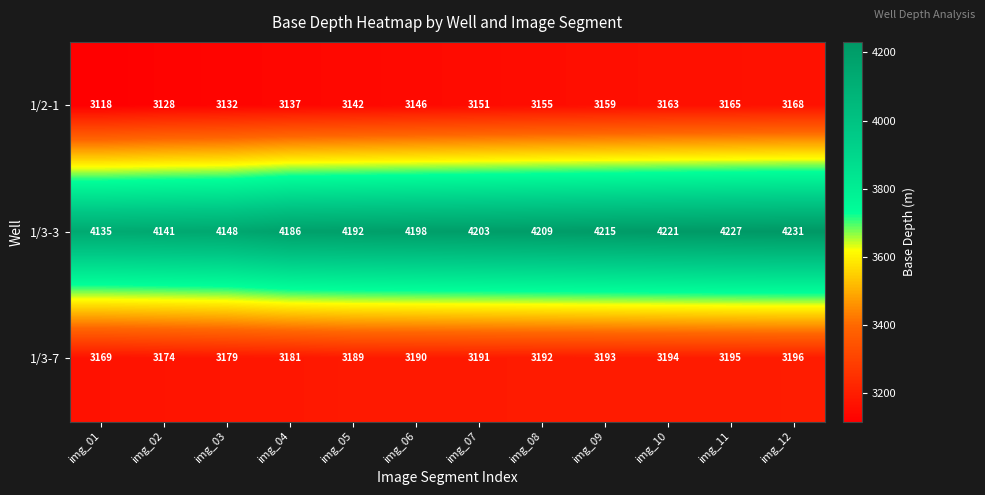

The 1/2-1 series shows 5157 at img_05. True or false?

False